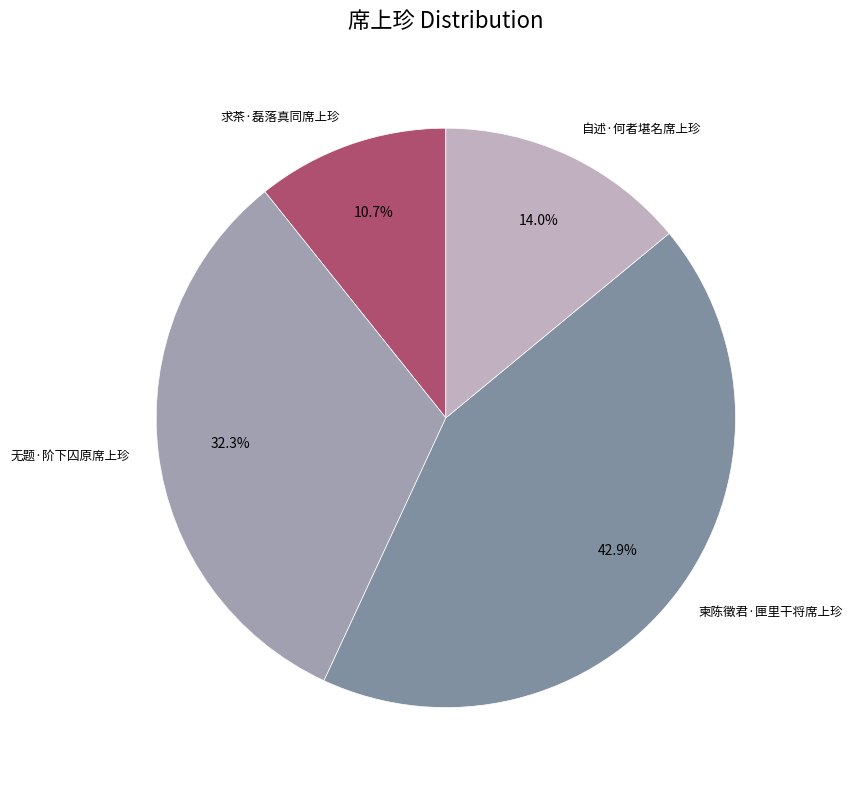

To the nearest percent, what is the difference between the largest and smallest slice percentages?

32%